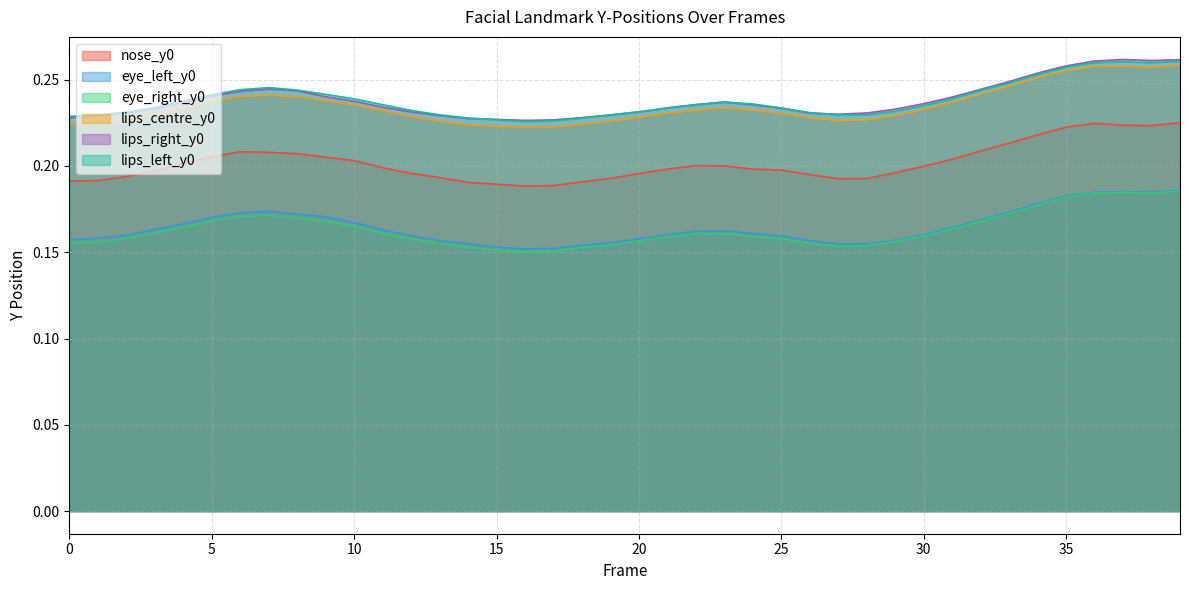

True or false: eye_left_y0 and lips_right_y0 cross at least once.

False